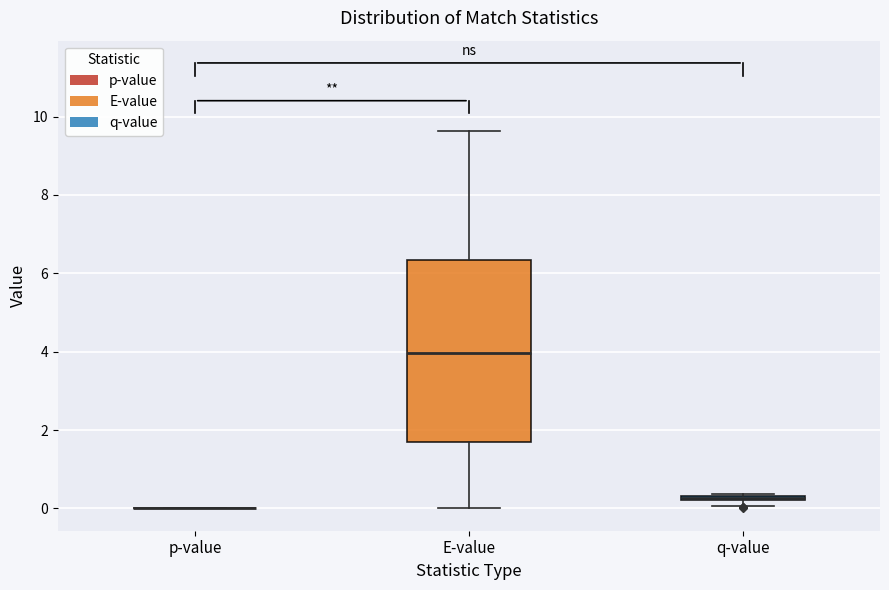

Where is the upper edge of the box for q-value on the y-axis? The values are not printed on the chart, so give them approximately, as read against the axis.

0.4